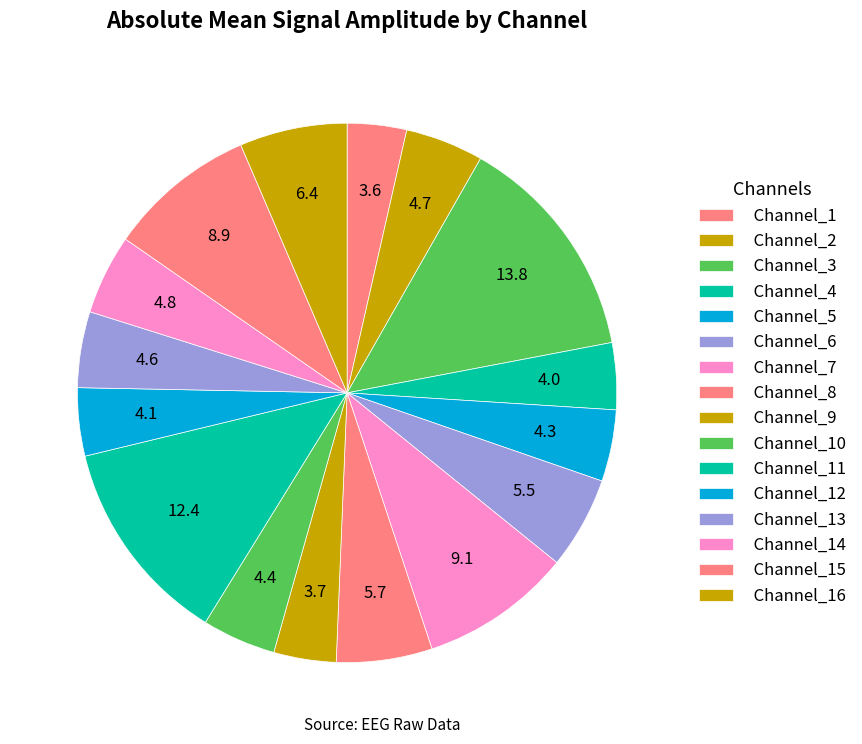

Count the number of slices in the pie.

16